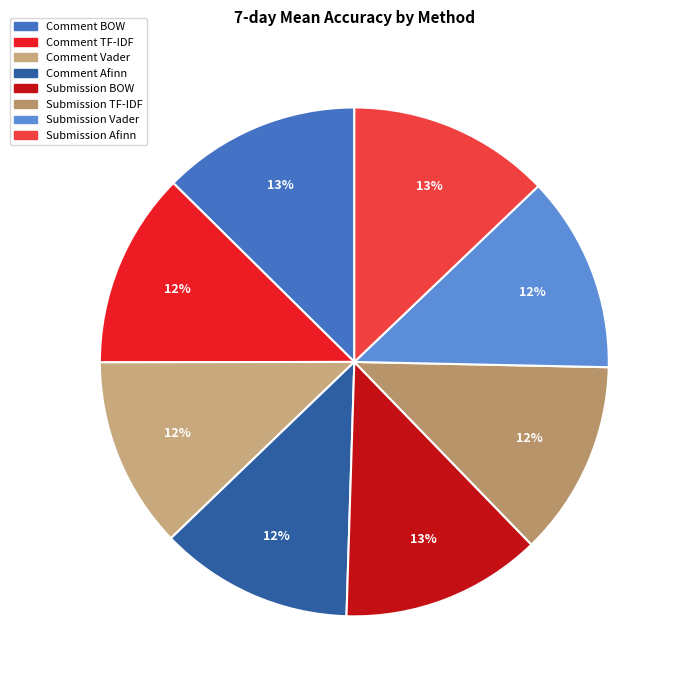

What percentage is the Submission Vader slice, to the nearest percent?

12%